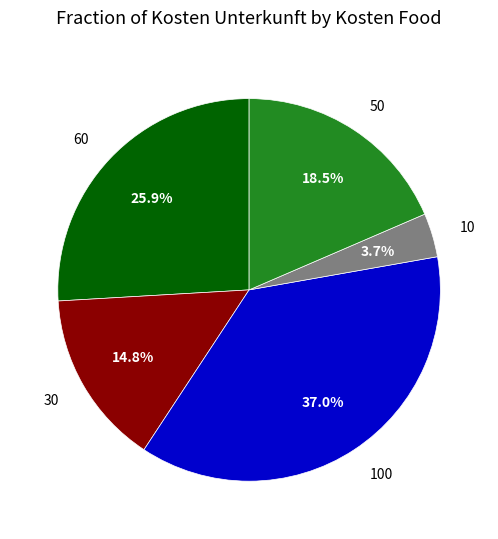

True or false: 30 accounts for 22% of the total.

False